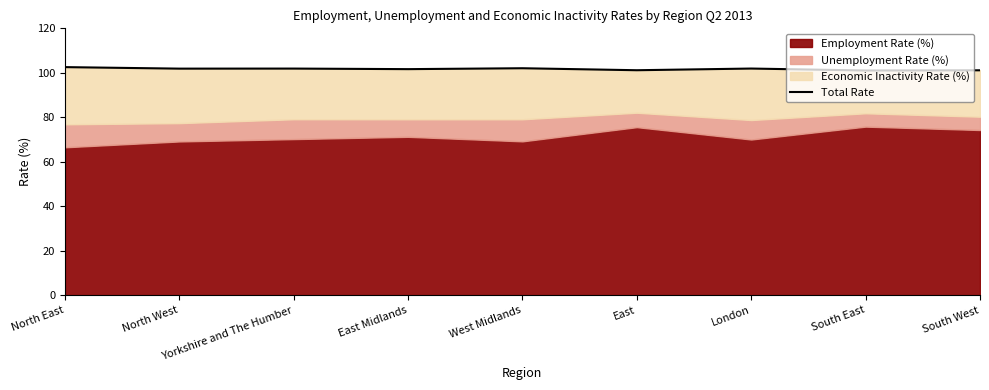

At which label is the value closest to 101?

South East